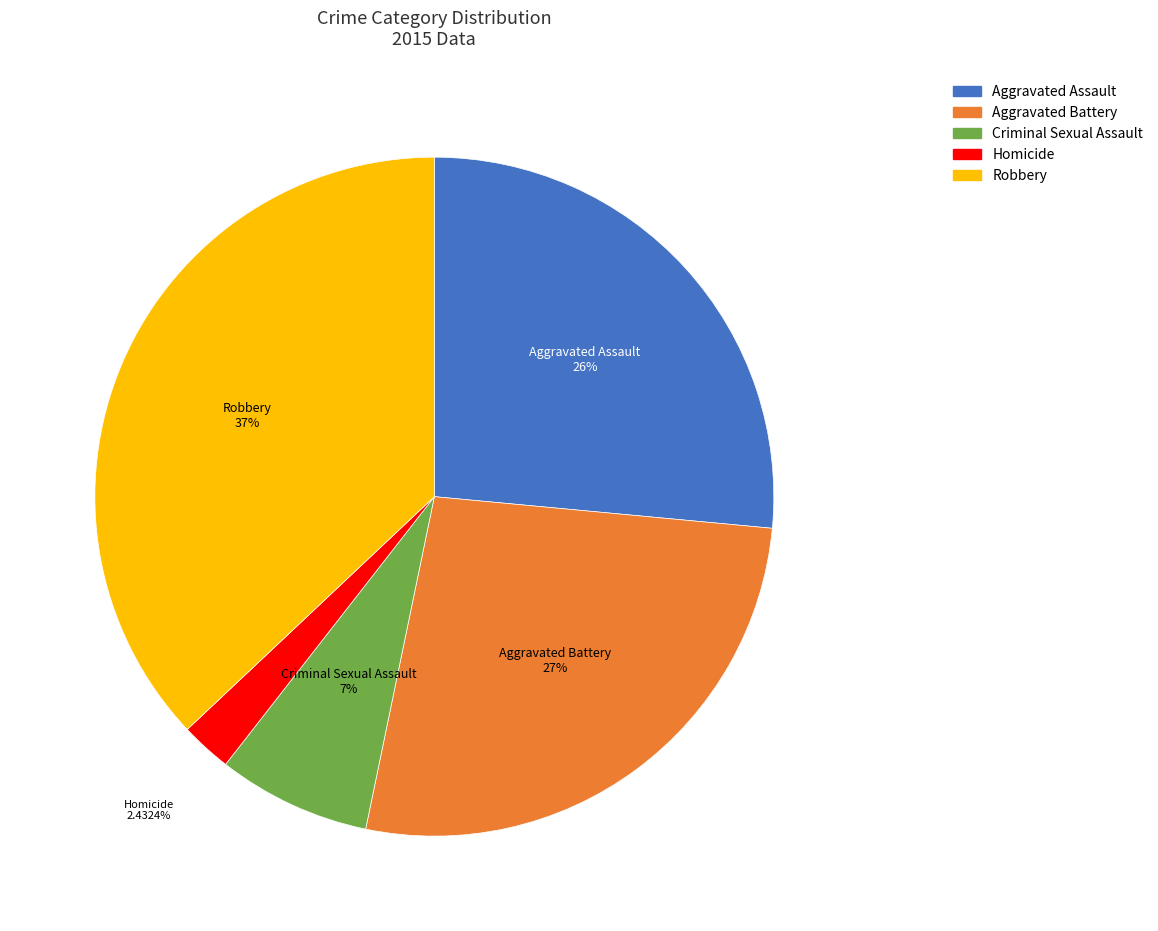

What percentage is NOT represented by Criminal Sexual Assault?

92.7%